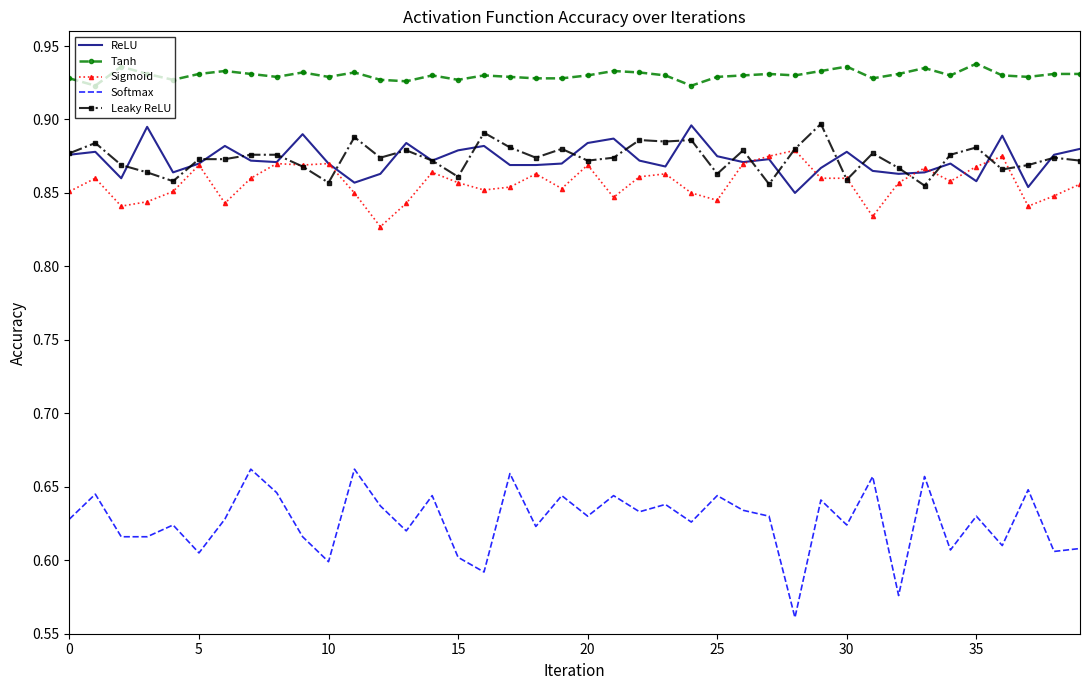

True or false: Leaky ReLU and Tanh cross at least once.

False